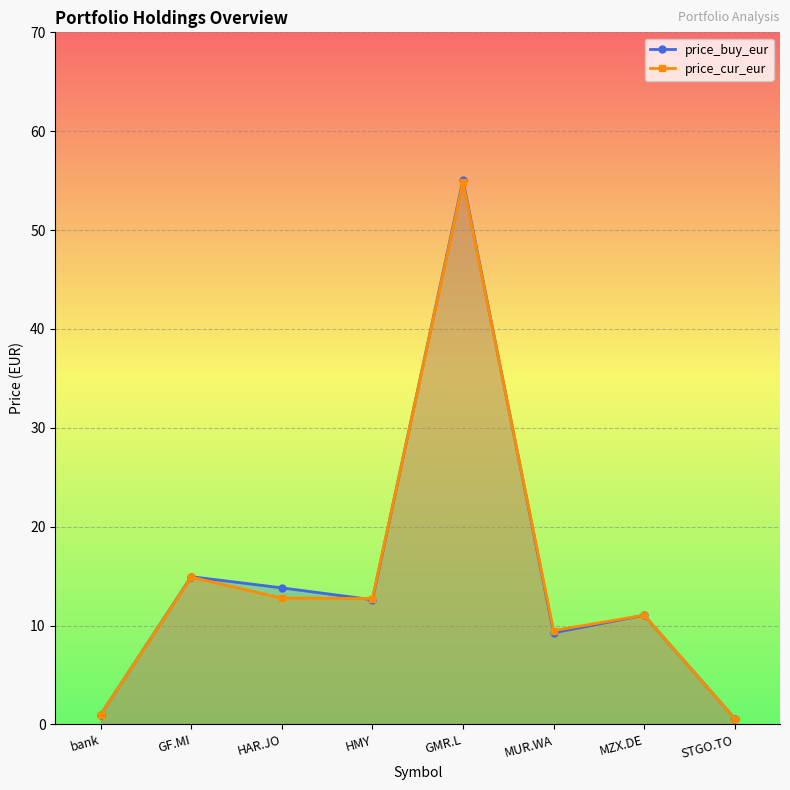

True or false: price_cur_eur and price_buy_eur intersect in this chart.

True